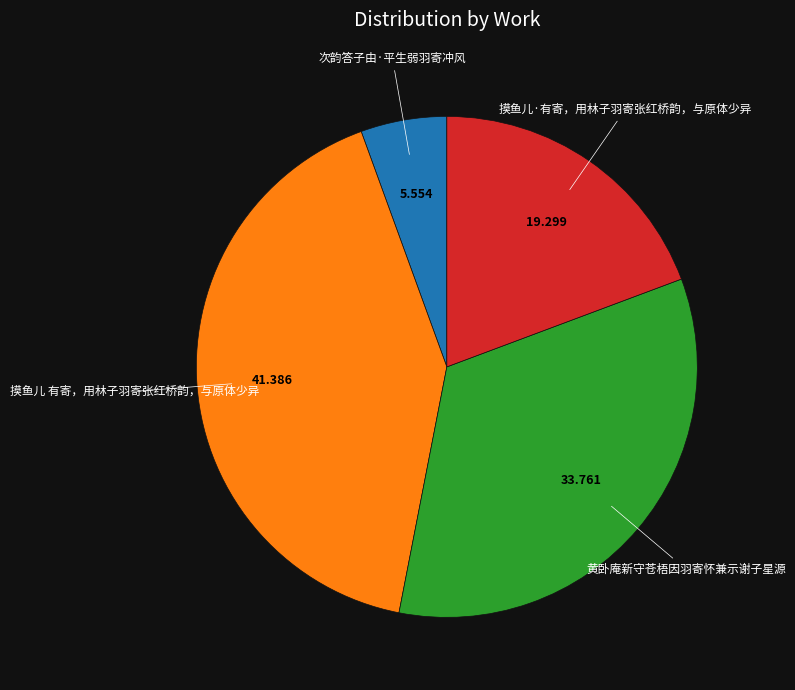

Is there a majority slice in this chart?

No